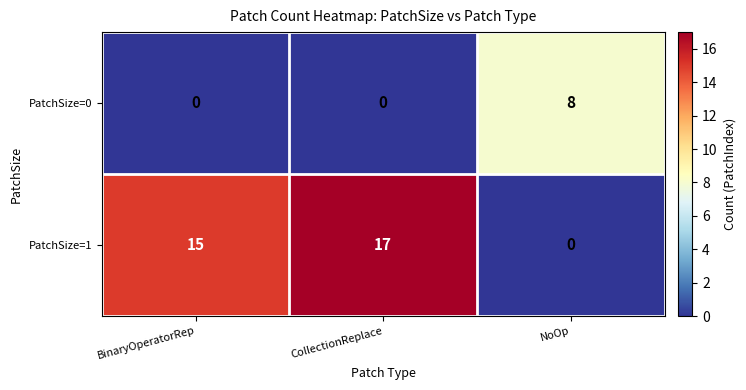

What is the highest value of the PatchSize=1 series?

17